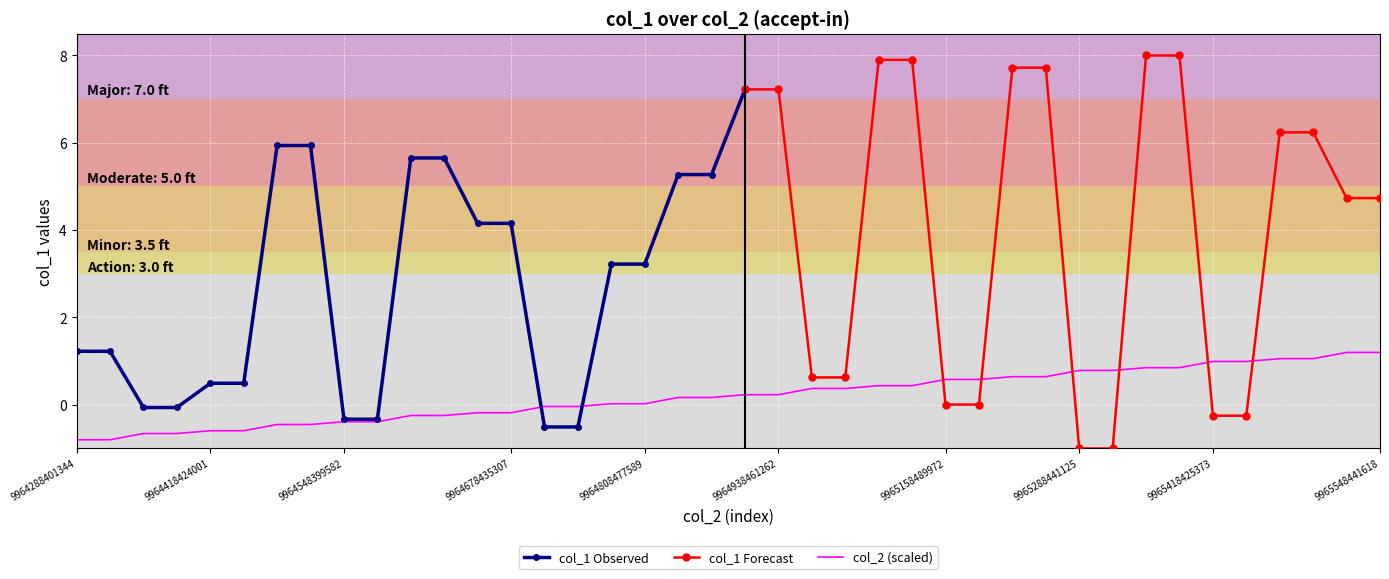

What is the lowest value of the col_2 (scaled) series?

-0.8